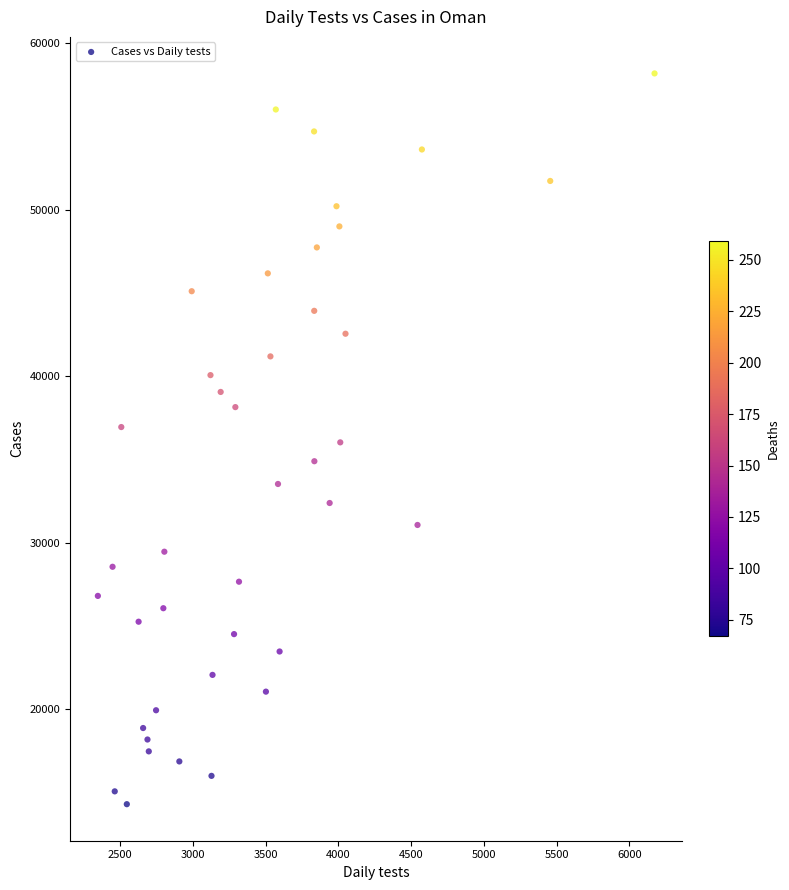

What is the range of X values (max minus min)?

3826